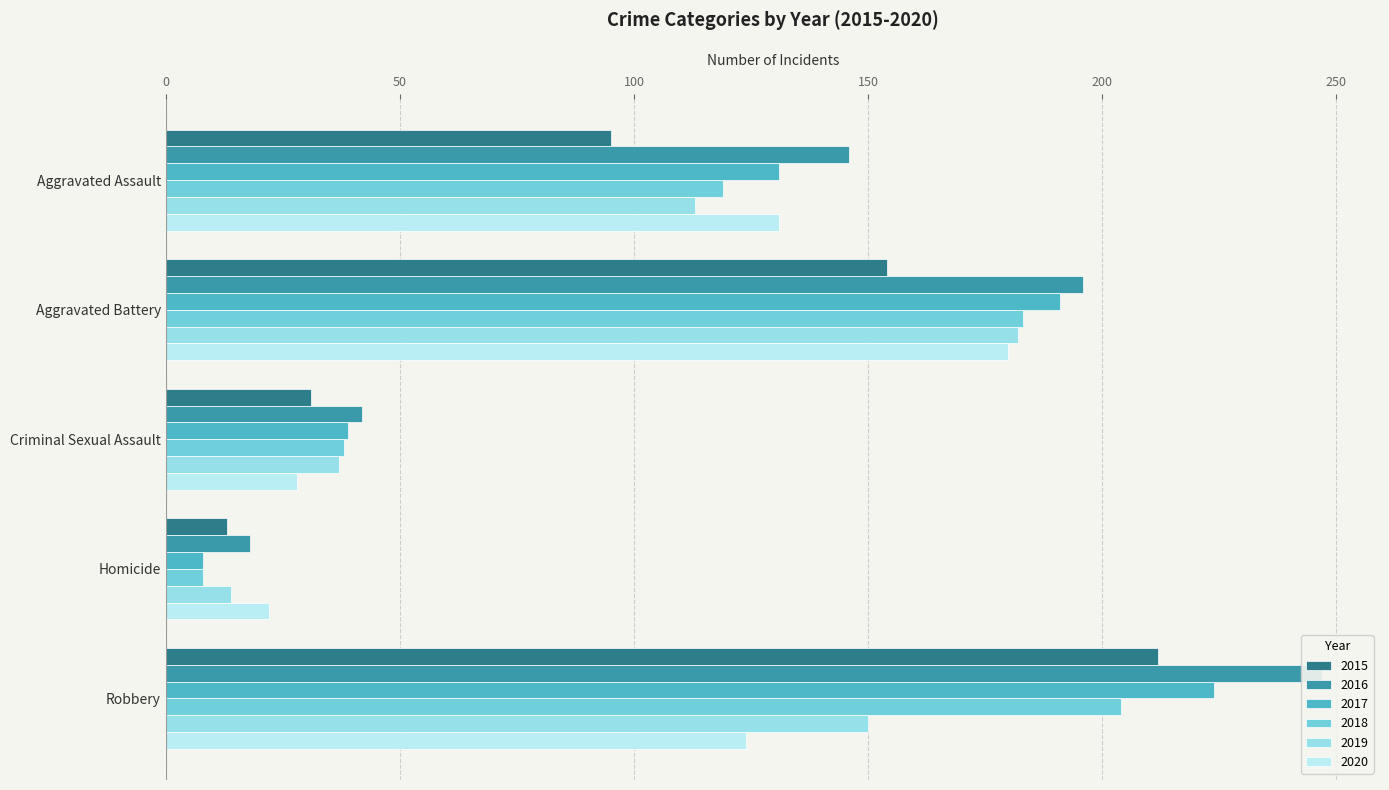

Where does the 2020 series first go above 124?

Aggravated Assault